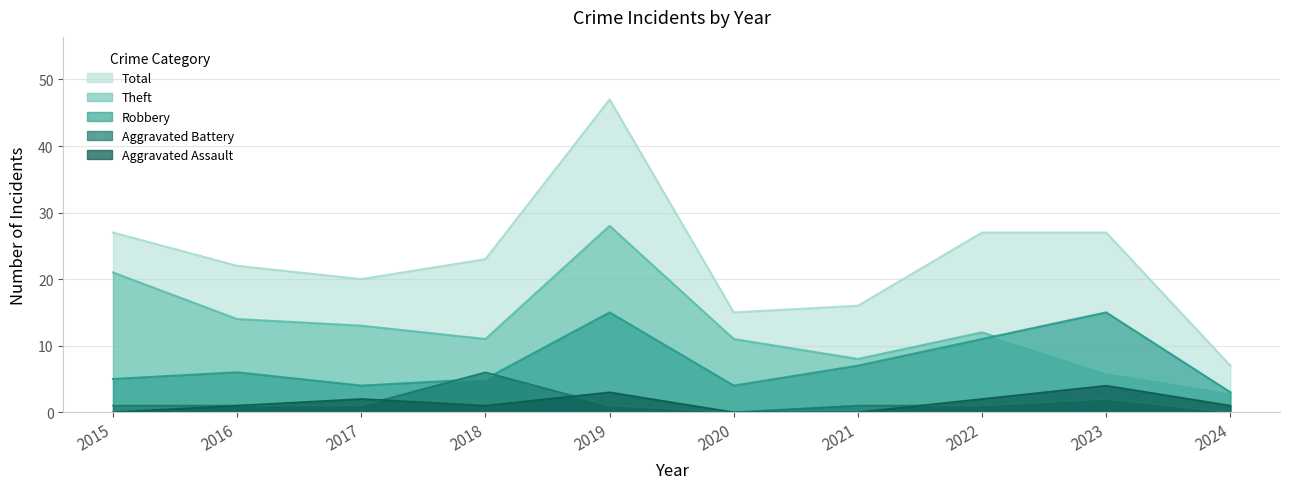

How many values in the Aggravated Battery series are below 1?

2